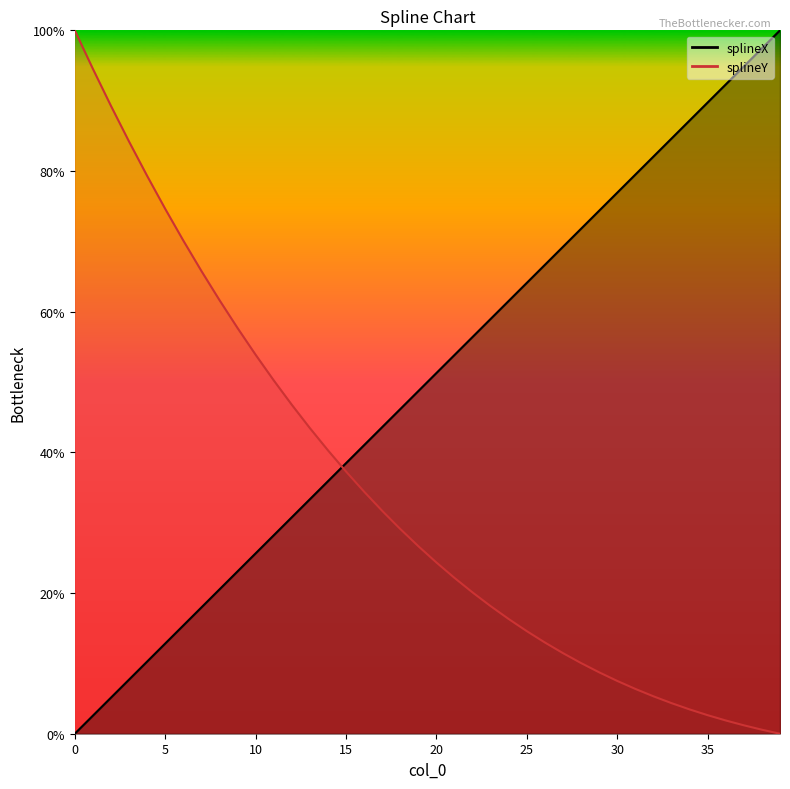

What is the difference between the maximum and minimum values?

1.0